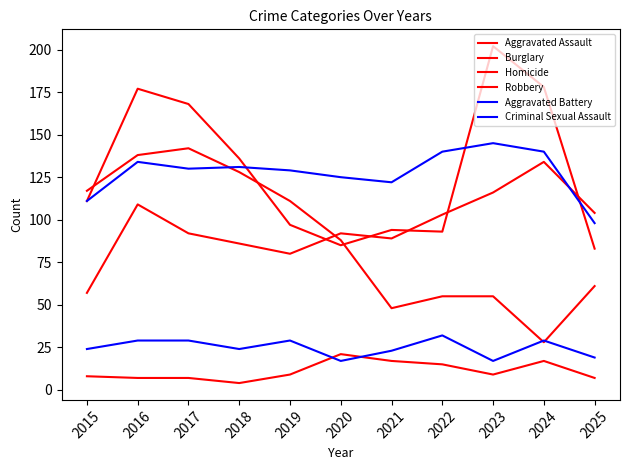

Where do Robbery and Aggravated Battery first cross each other?

2018 and 2019